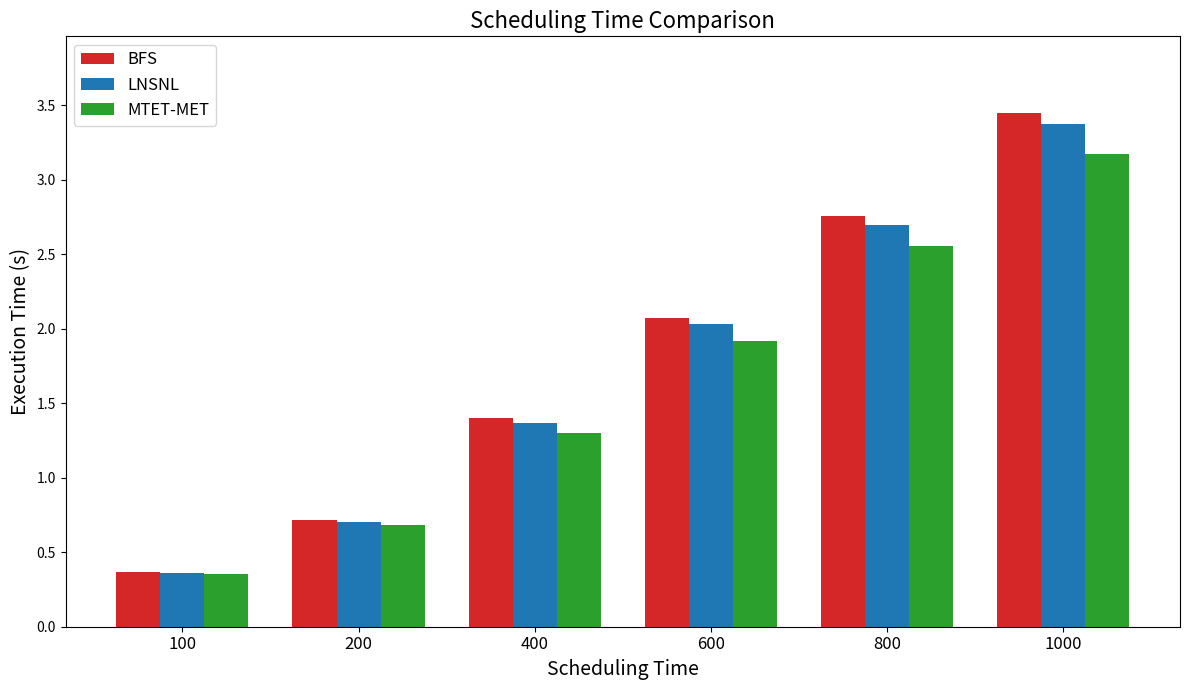

Which series has the widest spread of values?

BFS